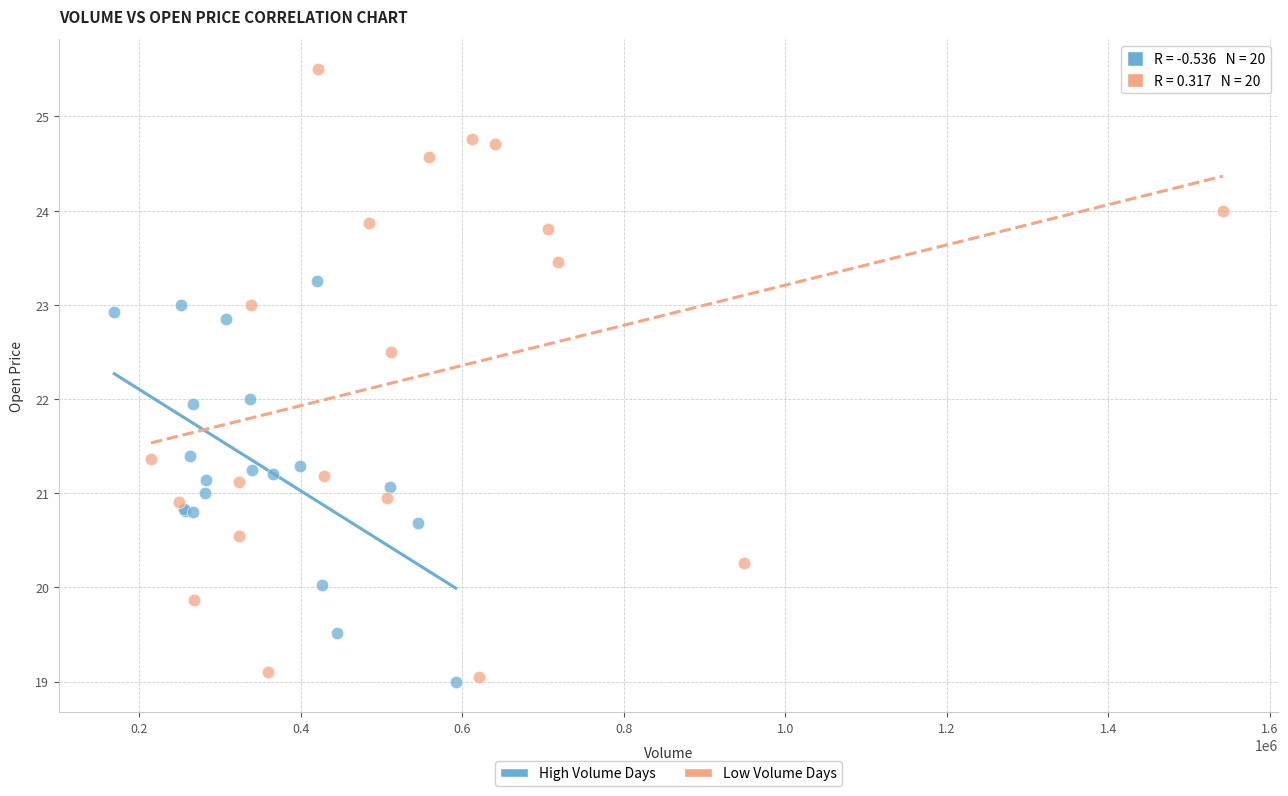

Which series contains the highest Y value?

Low Volume Days